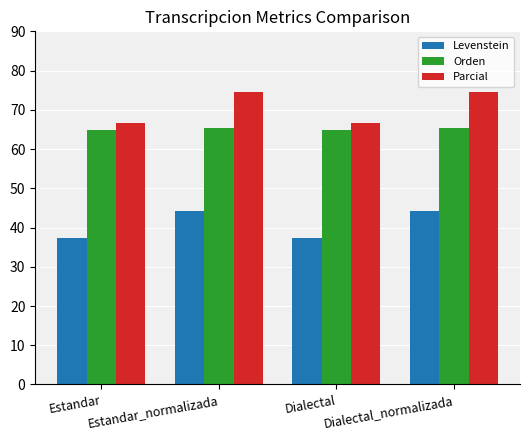

What is the sum of the Parcial values at Dialectal_normalizada and Dialectal?

141.3